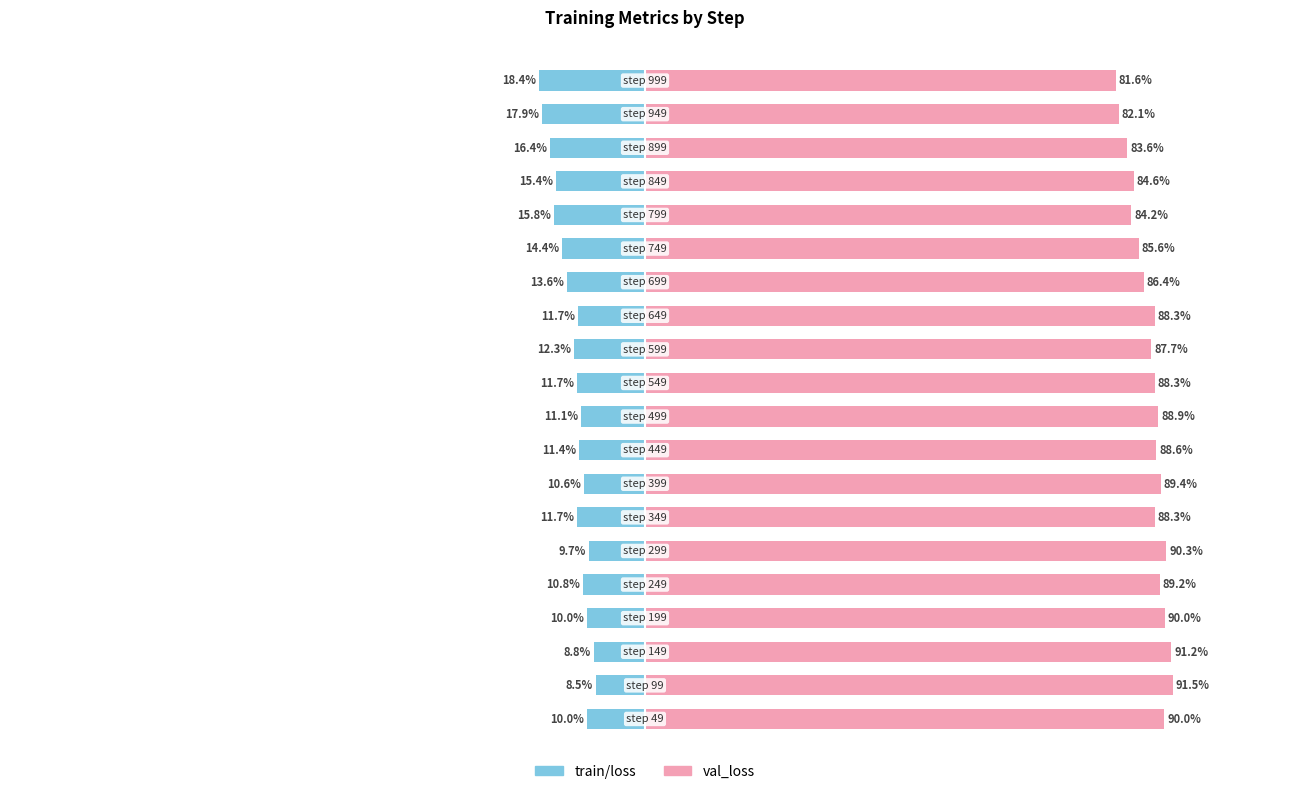

How many data points in train/loss are less than -11?

13